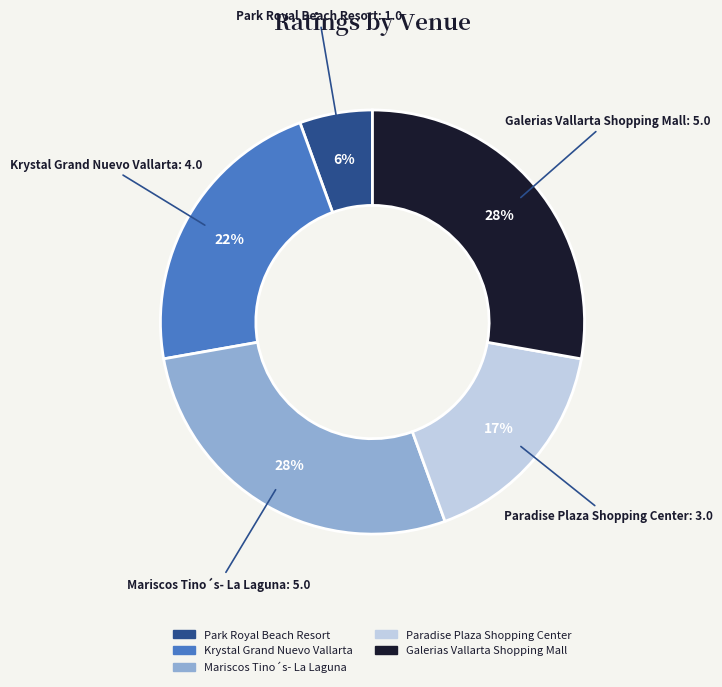

Between Mariscos Tino´s- La Laguna and Paradise Plaza Shopping Center, which is larger?

Mariscos Tino´s- La Laguna